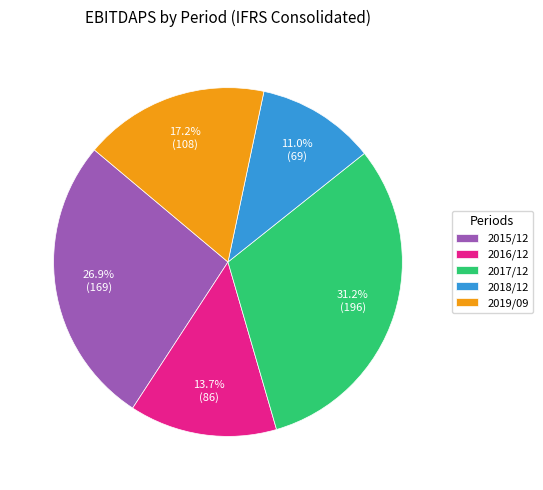

Count the number of slices in the pie.

5